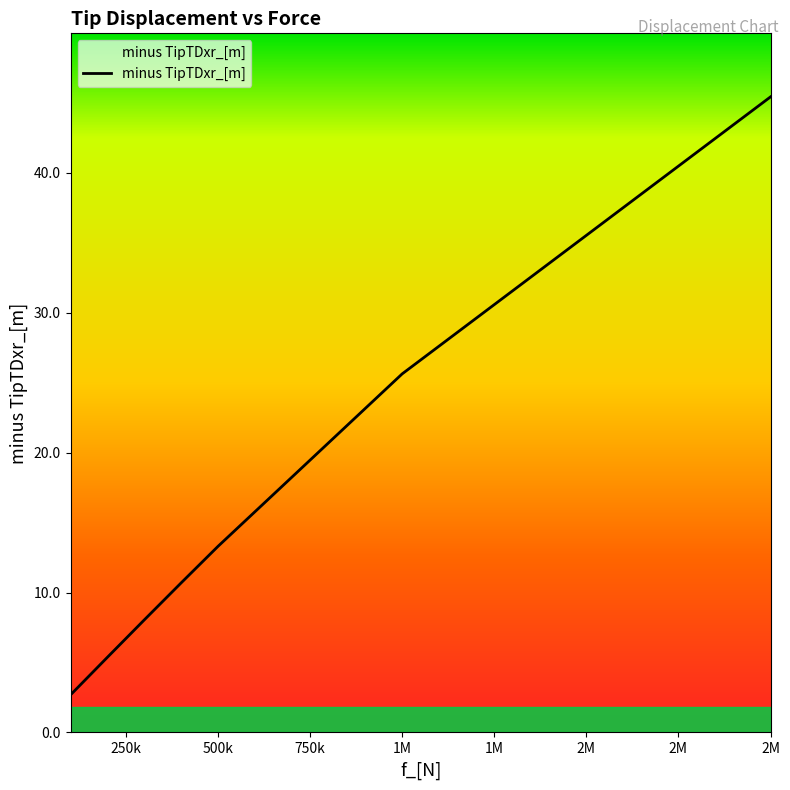

True or false: there are more than 1 points higher than both neighbors.

False